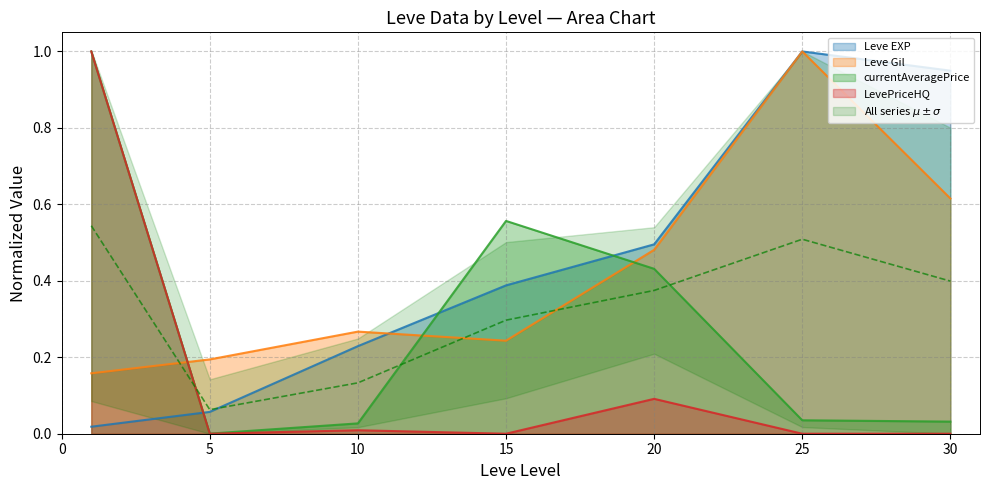

Does the chart have visible grid lines?

Yes